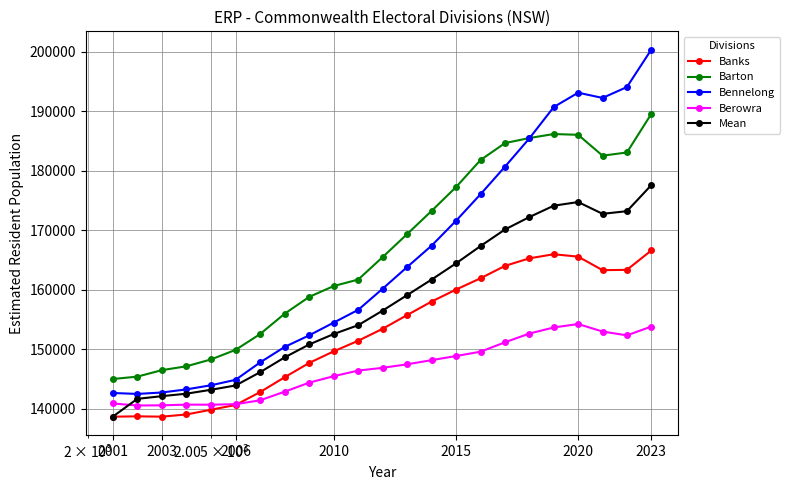

True or false: Mean and Barton cross at least once.

False